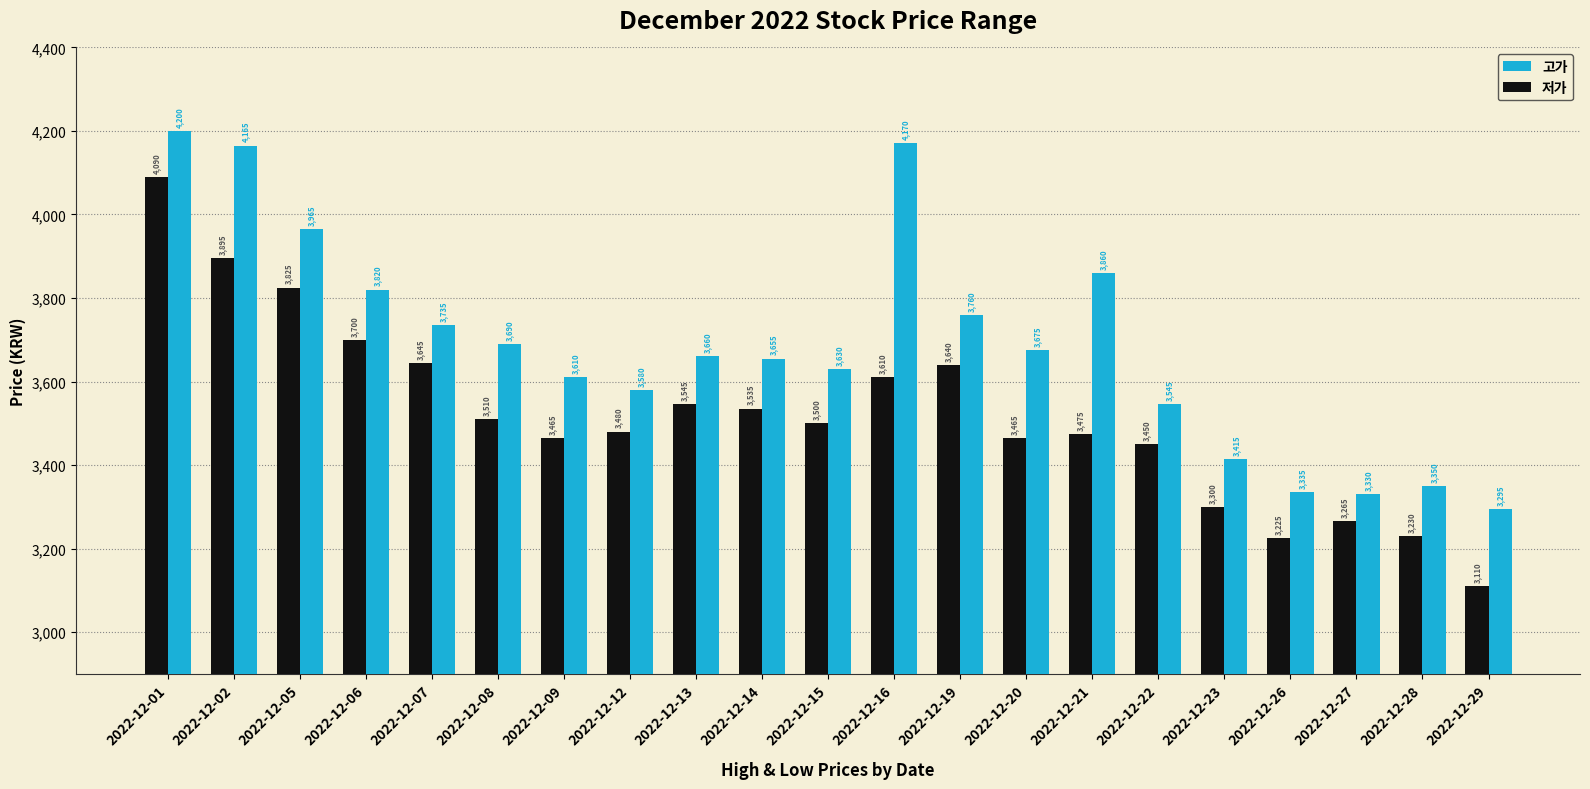

Where does the 고가 series first go above 3660?

2022-12-01